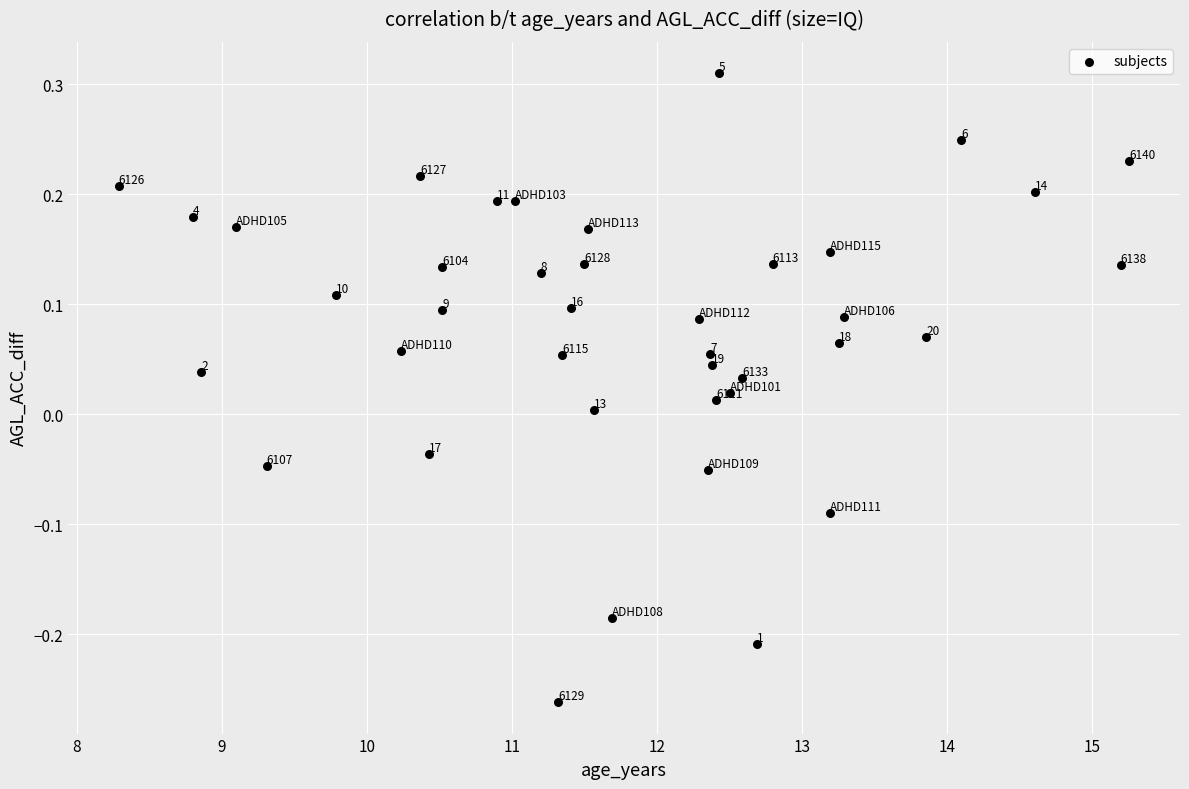

What is the range of Y values (max minus min)?

0.6